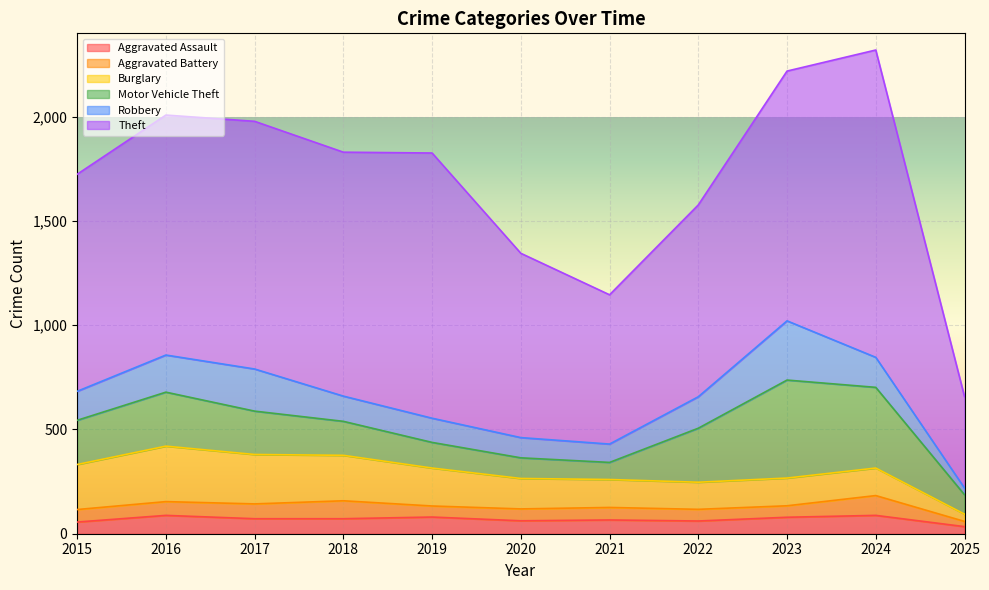

Reading right to left, extract all data points from this chart.

Aggravated Assault: 2025=34	2024=88	2023=79	2022=61	2021=66	2020=62	2019=80	2018=72	2017=72	2016=88	2015=56
Aggravated Battery: 2025=25	2024=95	2023=55	2022=56	2021=60	2020=57	2019=53	2018=86	2017=71	2016=66	2015=60
Burglary: 2025=35	2024=132	2023=133	2022=130	2021=134	2020=146	2019=182	2018=218	2017=237	2016=266	2015=216
Motor Vehicle Theft: 2025=93	2024=387	2023=470	2022=259	2021=82	2020=99	2019=123	2018=163	2017=208	2016=259	2015=212
Robbery: 2025=32	2024=144	2023=284	2022=151	2021=88	2020=97	2019=116	2018=121	2017=202	2016=178	2015=139
Theft: 2025=439	2024=1474	2023=1198	2022=920	2021=716	2020=884	2019=1272	2018=1170	2017=1188	2016=1151	2015=1041